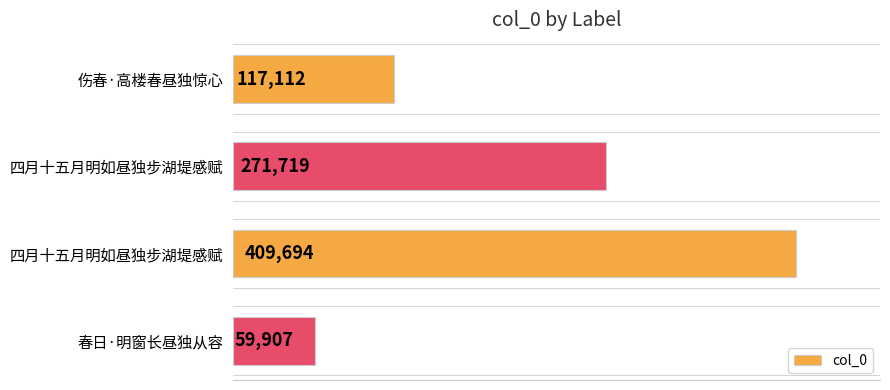

How many bars are there in total?

4